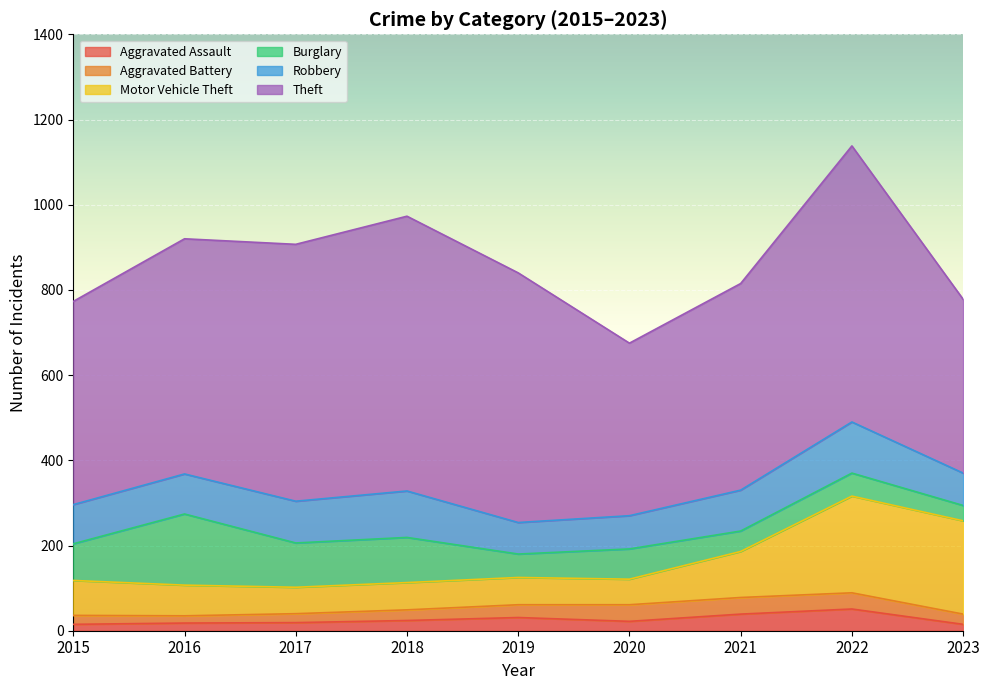

What is the sum of all Motor Vehicle Theft values?

958